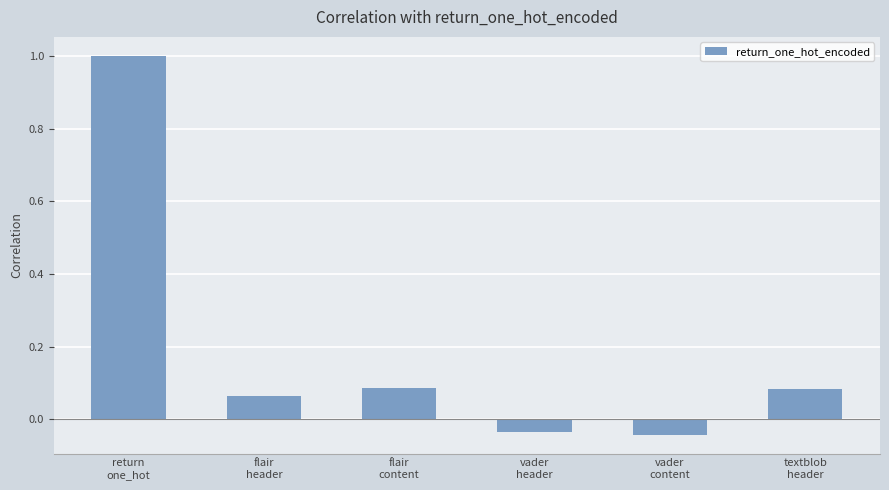

What is the difference between the maximum and minimum values?

1.0